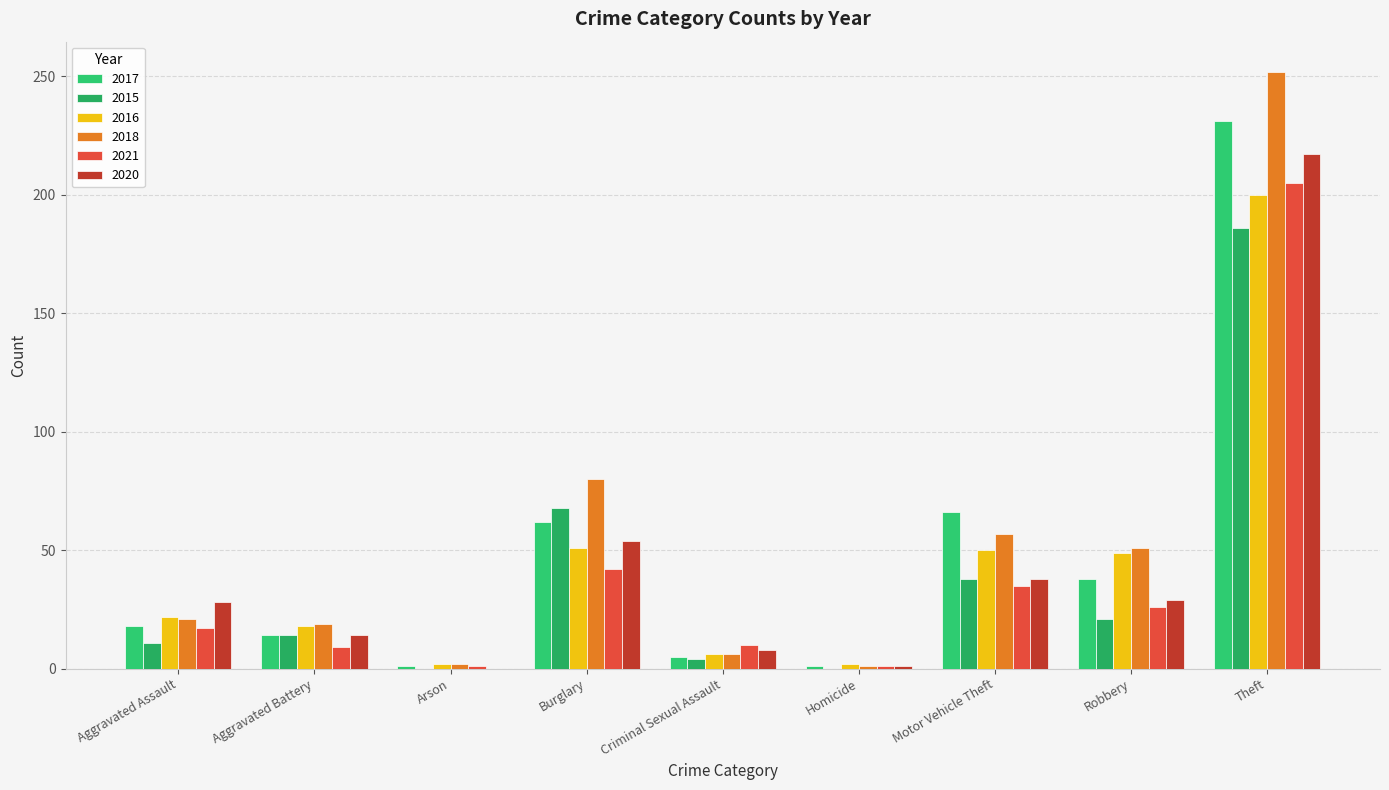

Is it true that 2017 equals 376 at Theft?

False